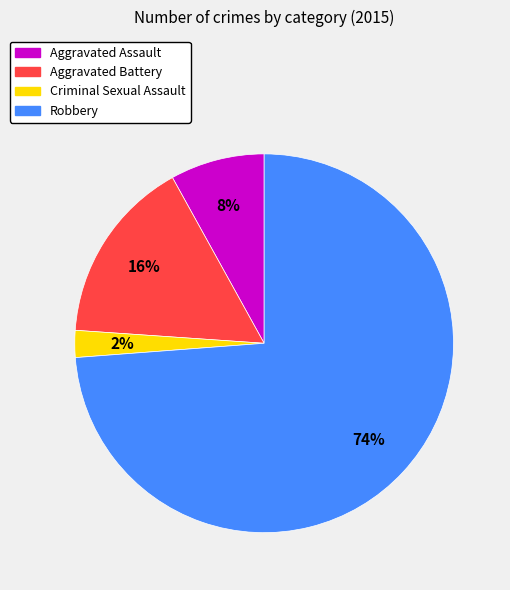

What is the largest slice in the pie chart?

Robbery